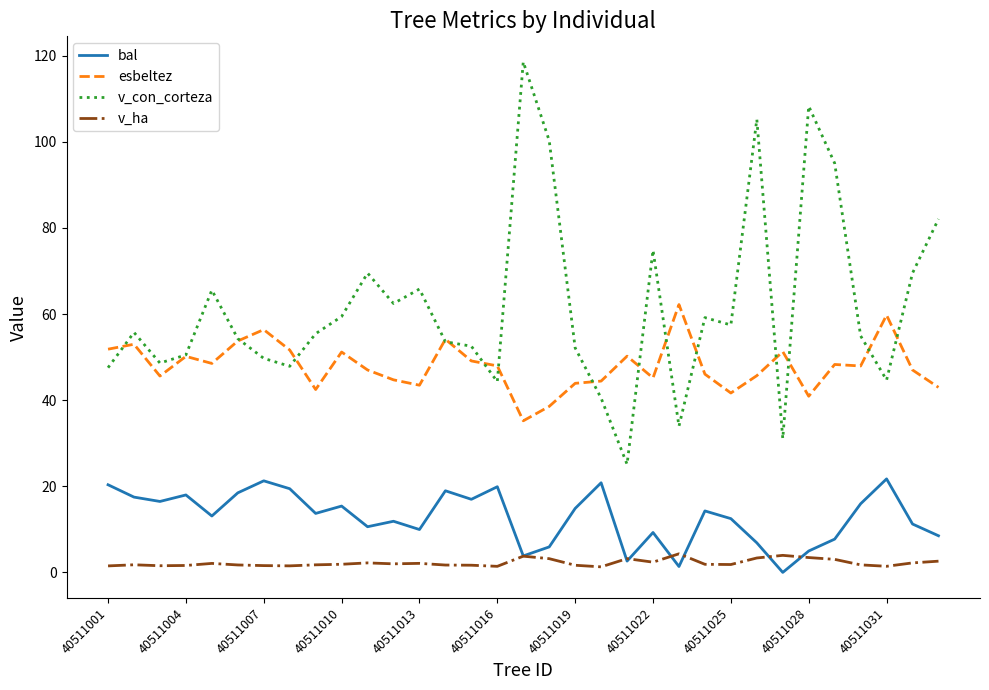

Which series has the widest spread of values?

v_con_corteza